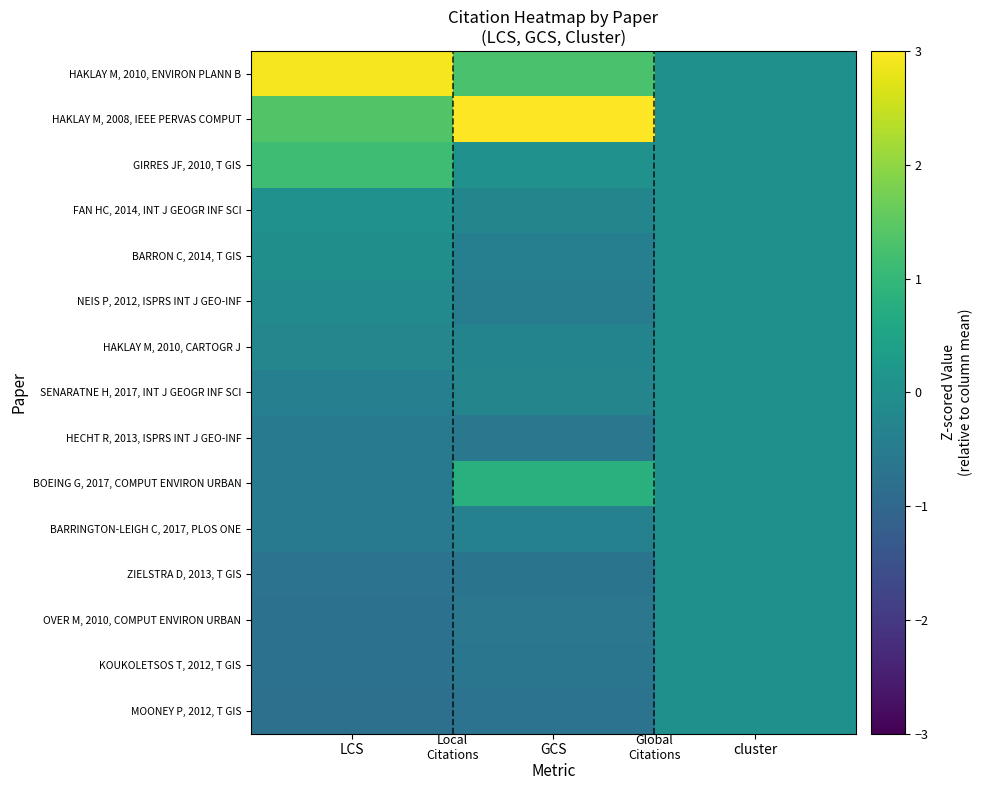

Which has a higher value, LCS or cluster?

LCS